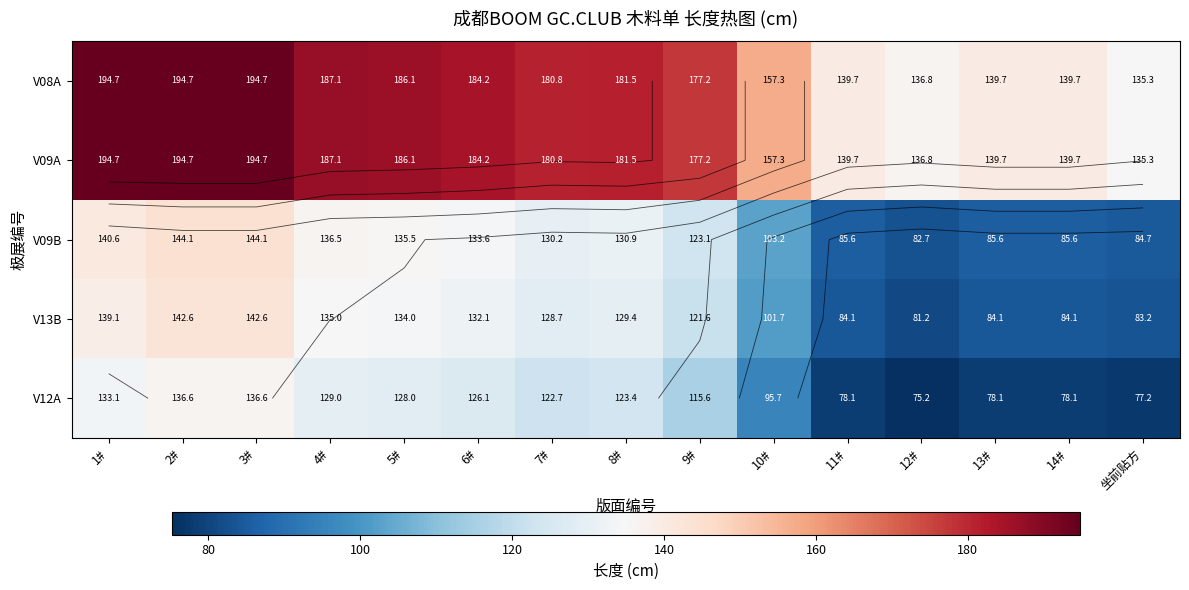

How many categories are shown in the chart?

15